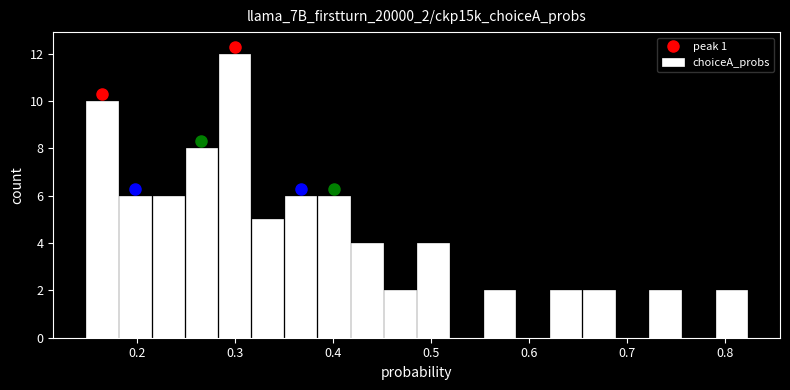

Read against the x-axis, roughly where is the centre of the tallest bar?

0.30